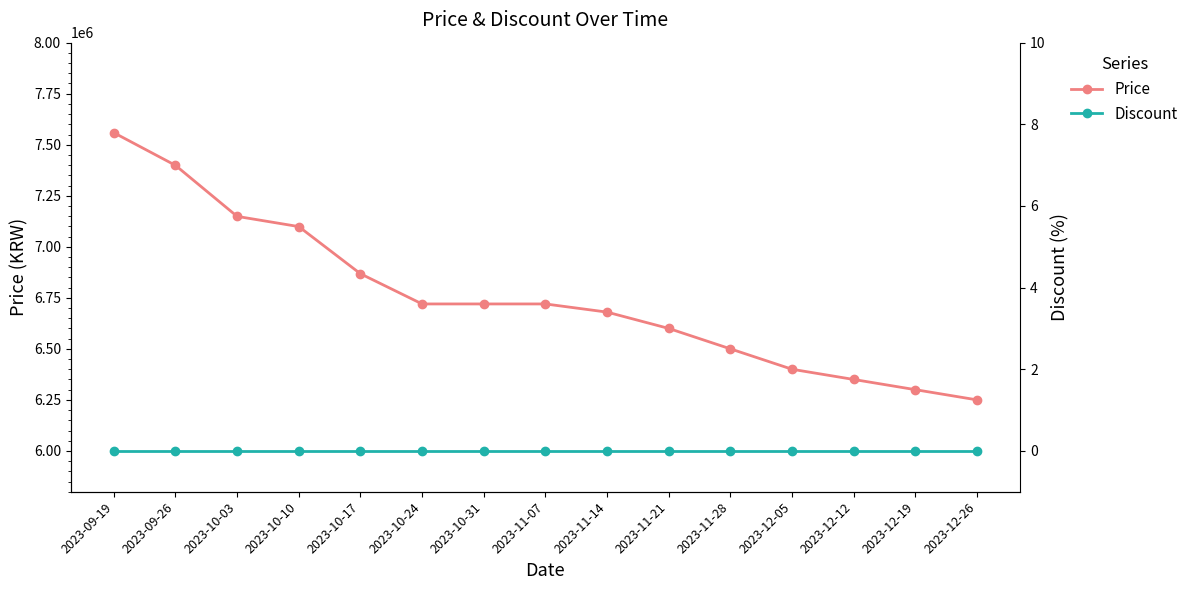

Does the chart display data point markers on the line(s)?

Yes